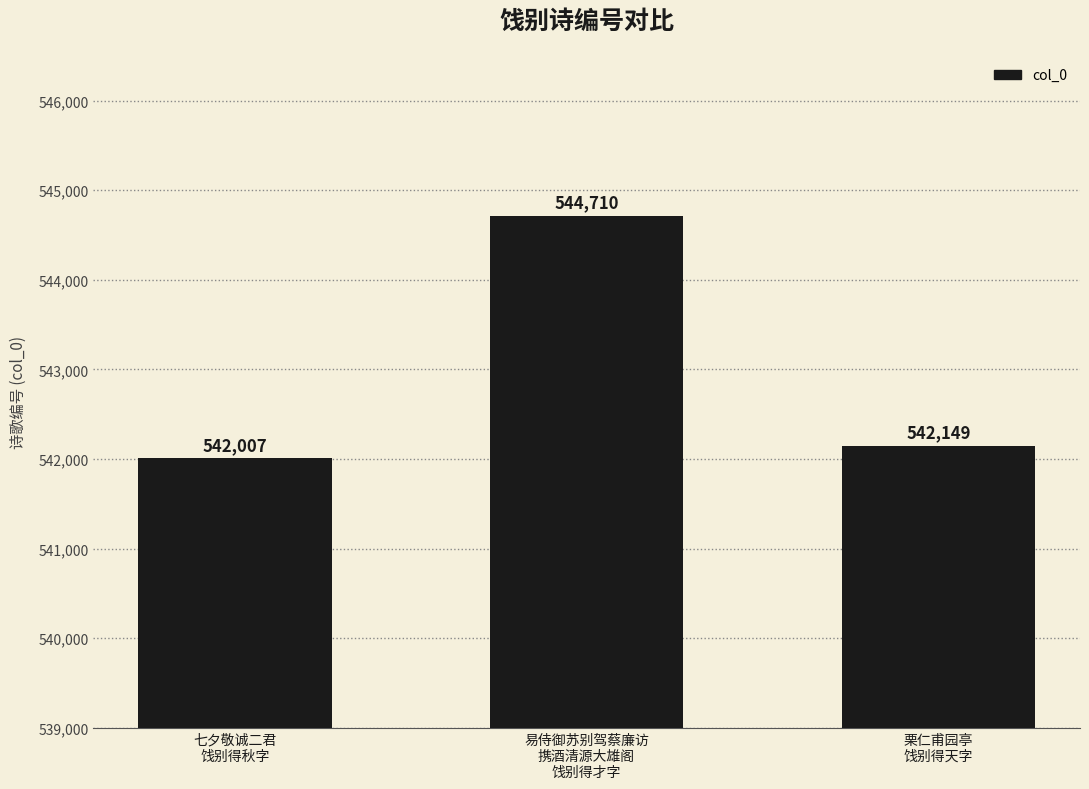

At which category does the chart reach its peak across all series?

易侍御苏别驾蔡廉访
携酒清源大雄阁
饯别得才字